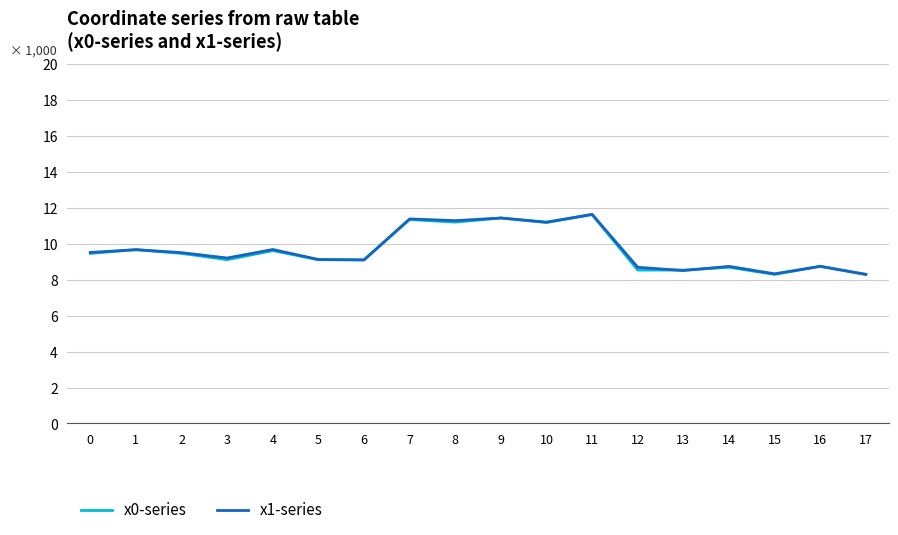

What is the total value across all series at 3?

18.3